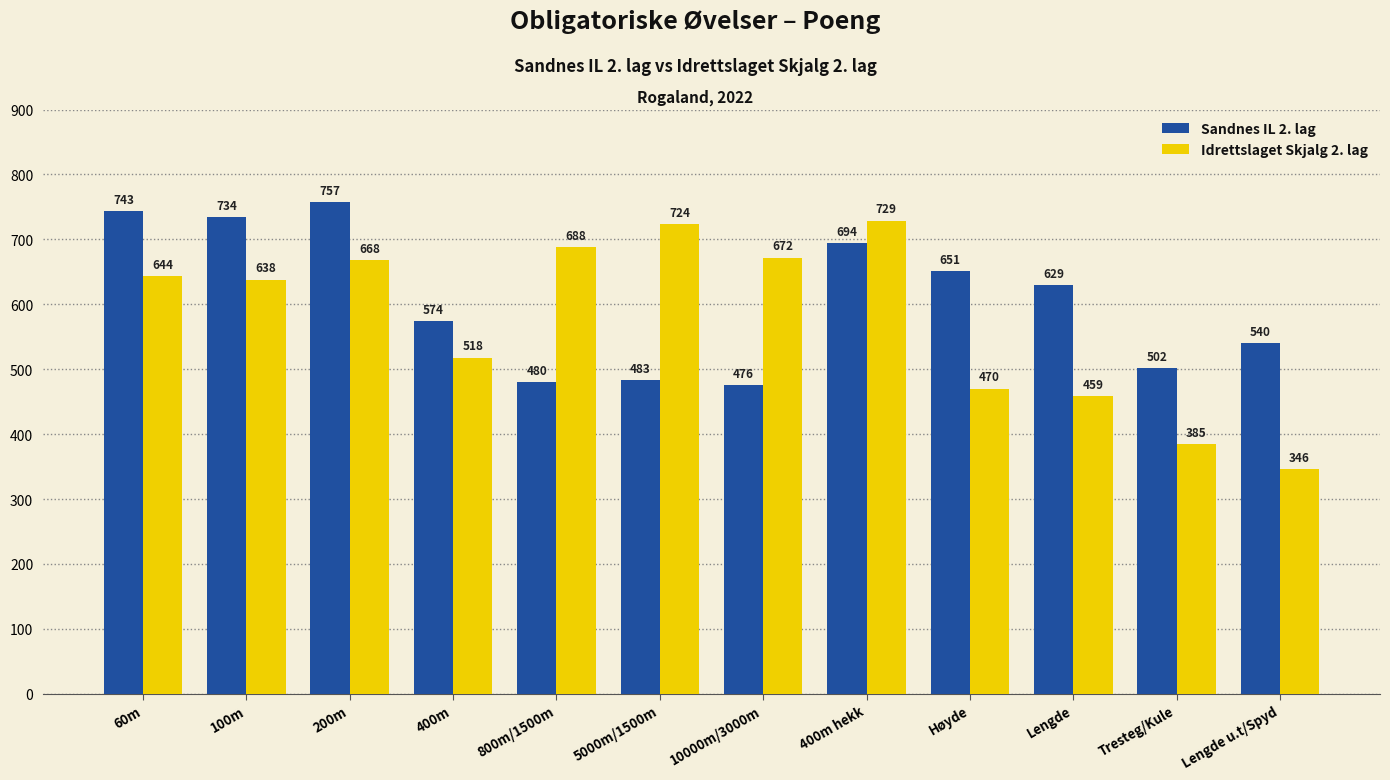

Reading left to right, list all the values displayed in this chart.

Sandnes IL 2. lag: 60m=743	100m=734	200m=757	400m=574	800m/1500m=480	5000m/1500m=483	10000m/3000m=476	400m hekk=694	Høyde=651	Lengde=629	Tresteg/Kule=502	Lengde u.t/Spyd=540
Idrettslaget Skjalg 2. lag: 60m=644	100m=638	200m=668	400m=518	800m/1500m=688	5000m/1500m=724	10000m/3000m=672	400m hekk=729	Høyde=470	Lengde=459	Tresteg/Kule=385	Lengde u.t/Spyd=346